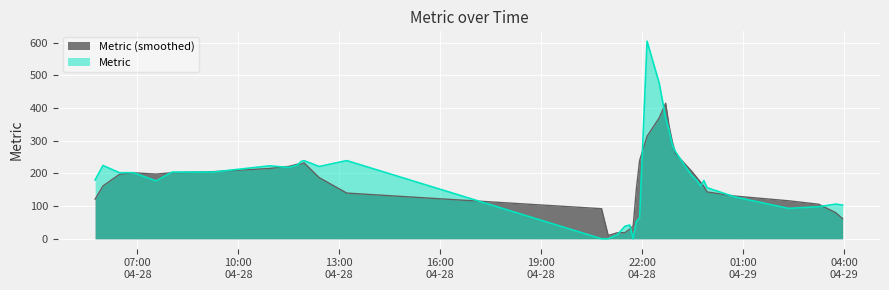

Which series has the widest spread of values?

Metric